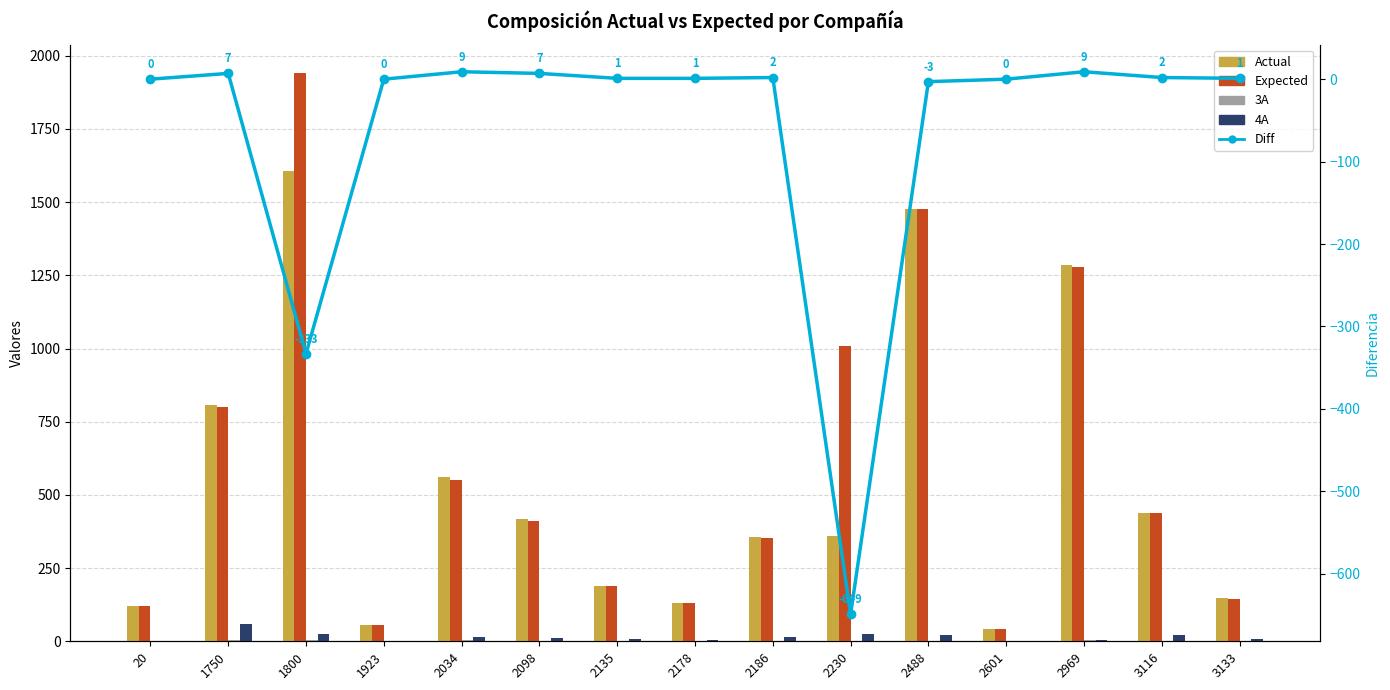

Reading right to left, transcribe all the data shown in this chart.

Actual: 3133=147	3116=439	2969=1286	2601=43	2488=1475	2230=358	2186=355	2178=131	2135=190	2098=419	2034=561	1923=56	1800=1608	1750=807	20=119
Expected: 3133=146	3116=437	2969=1277	2601=43	2488=1478	2230=1007	2186=353	2178=130	2135=189	2098=412	2034=552	1923=56	1800=1941	1750=800	20=119
3A: 3133=0	3116=0	2969=3	2601=0	2488=1	2230=1	2186=2	2178=0	2135=1	2098=0	2034=4	1923=0	1800=4	1750=5	20=0
4A: 3133=7	3116=22	2969=4	2601=0	2488=20	2230=24	2186=16	2178=3	2135=9	2098=10	2034=14	1923=0	1800=25	1750=59	20=0
Diff: 3133=1	3116=2	2969=9	2601=0	2488=-3	2230=-649	2186=2	2178=1	2135=1	2098=7	2034=9	1923=0	1800=-333	1750=7	20=0